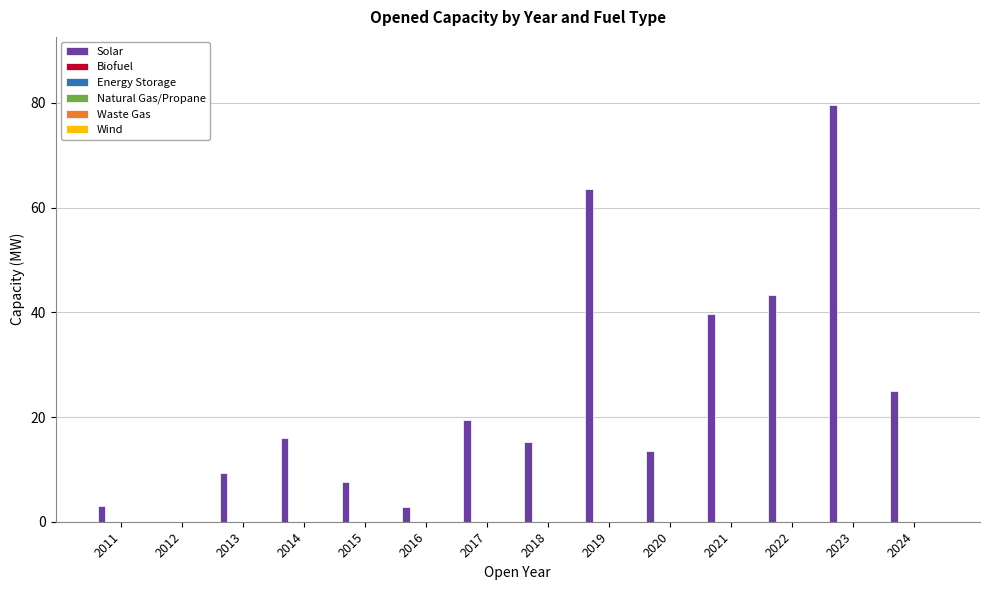

What is the sum of all values?

338.3